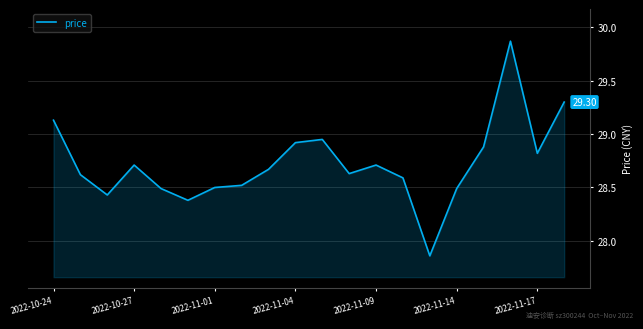

At which category does the chart reach its minimum across all series?

14